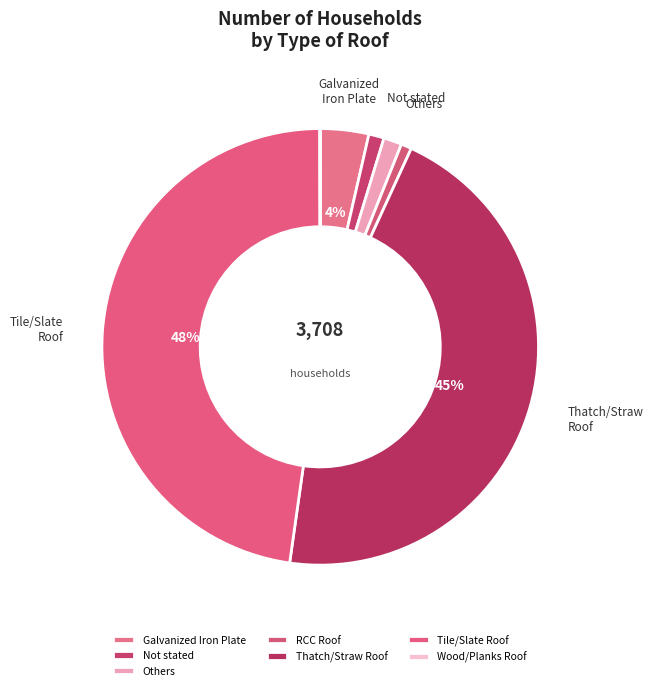

What portion of the pie excludes Tile/Slate Roof?

52.3%